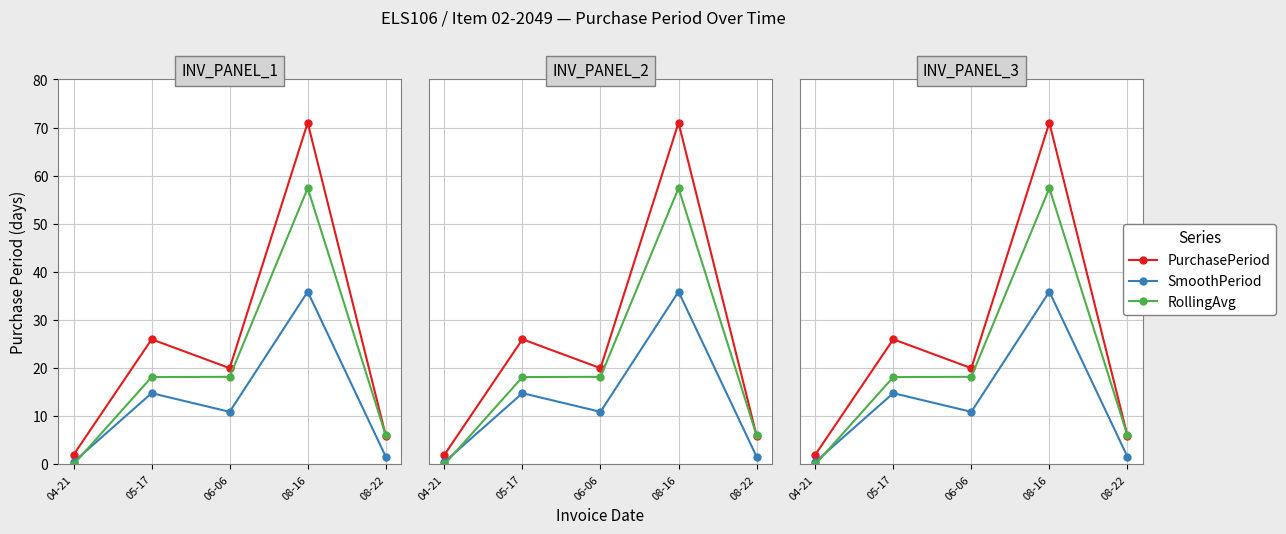

What value does the RollingAvg series have at 06-06?

18.2